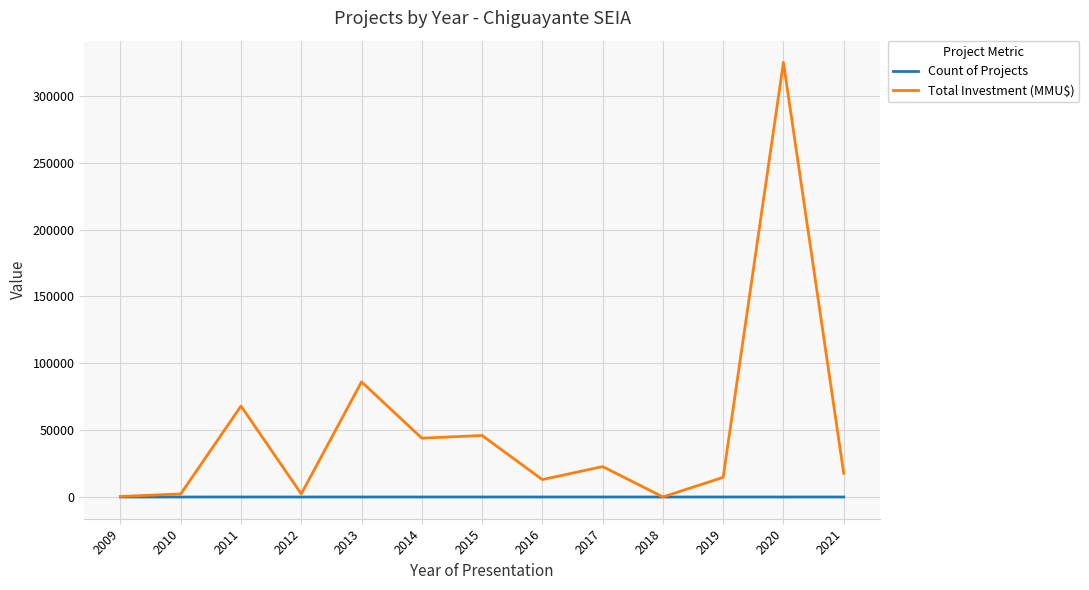

Rank the series by their maximum value, from lowest to highest.

Count of Projects, Total Investment (MMU$)